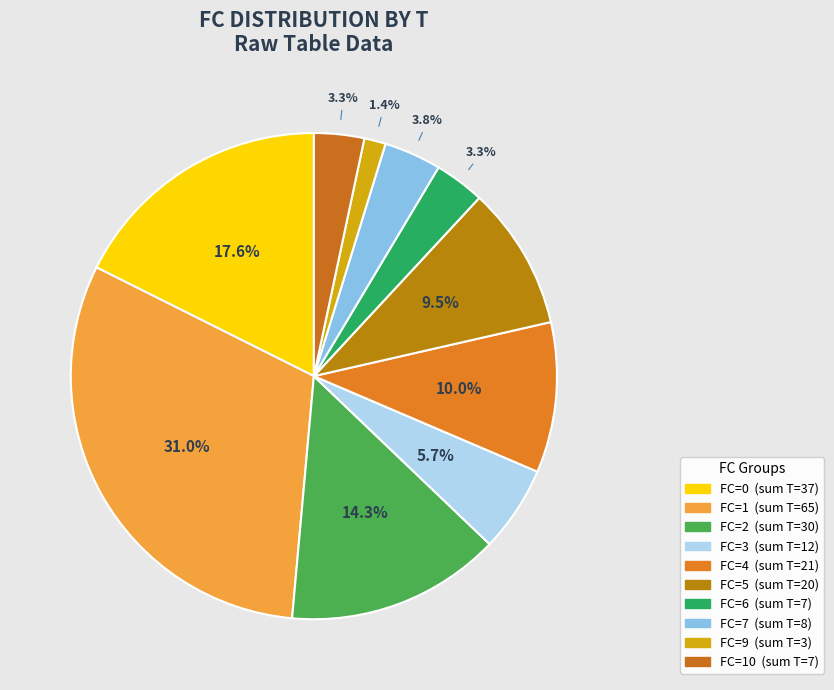

Count the number of slices in the pie.

10